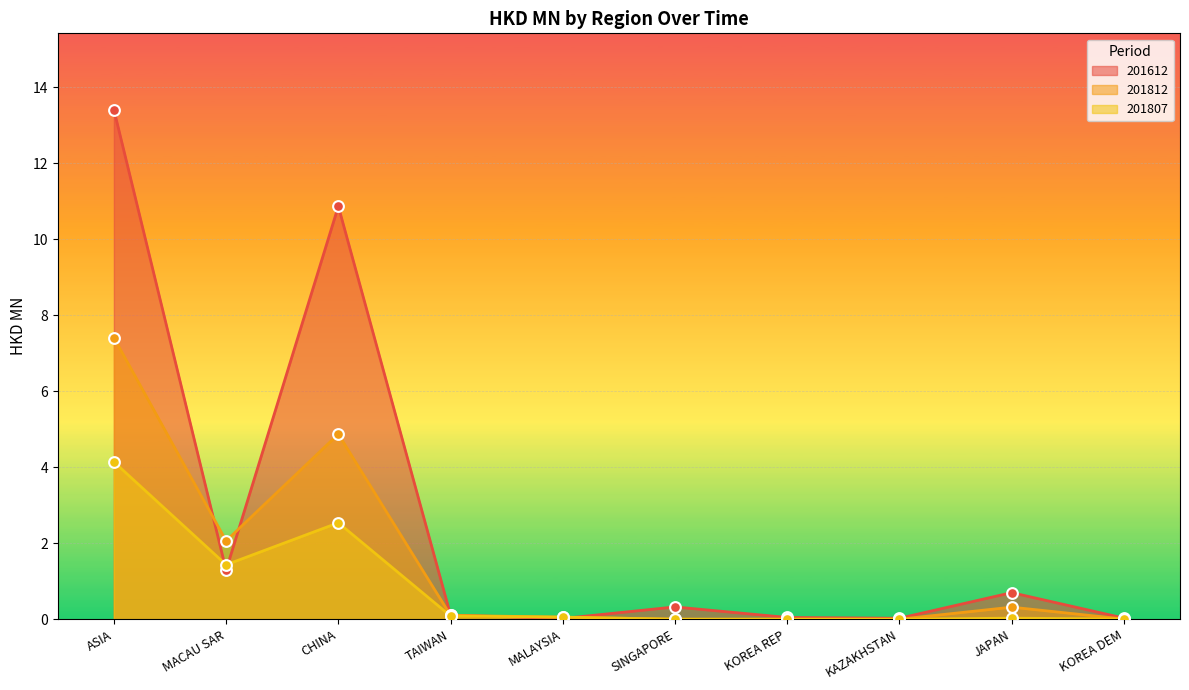

Which series contains the lowest Y value?

201812